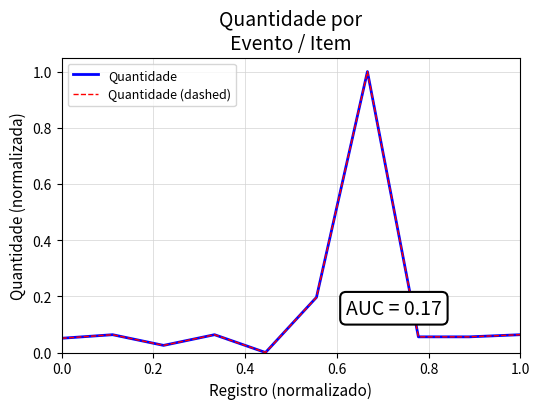

Does the chart display data point markers on the line(s)?

No